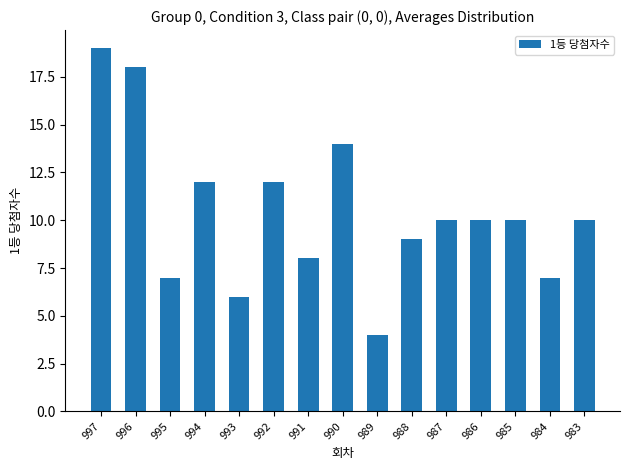

What is the average value?

10